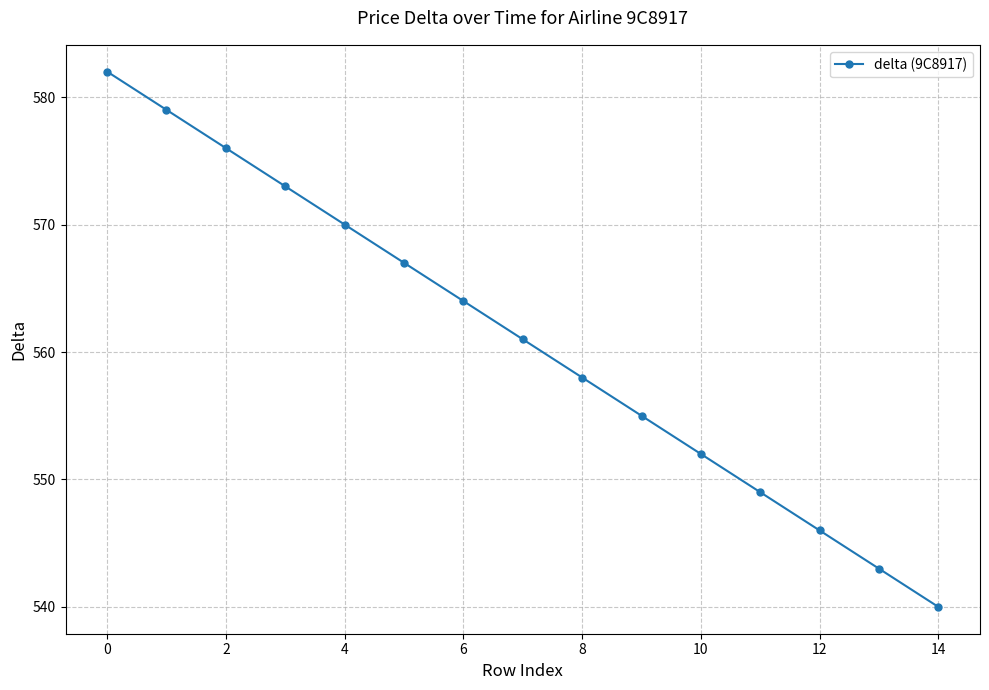

What is the value of the 4th point from the left?

573